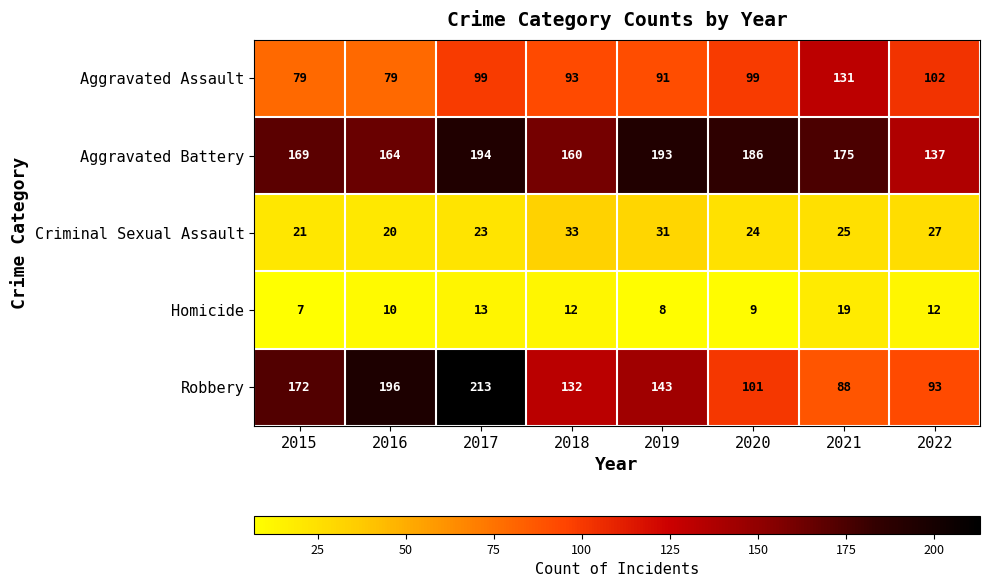

Count the number of categories in the chart.

8